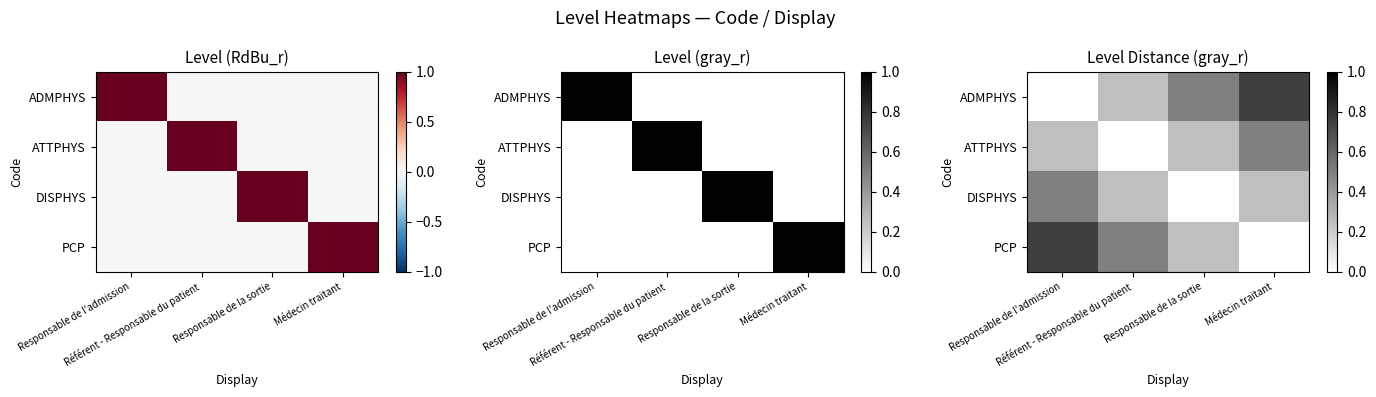

How many positive values does the ADMPHYS series have?

3